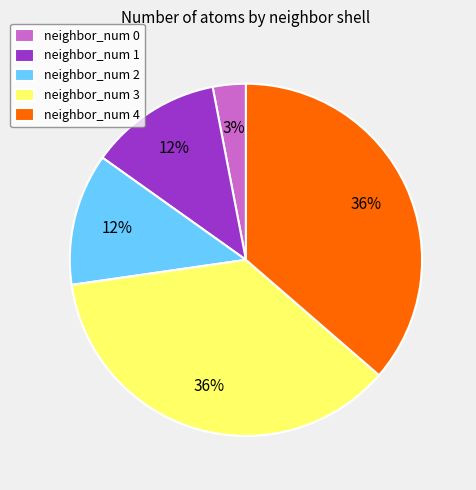

What percentage is the neighbor_num 1 slice, to the nearest percent?

12%